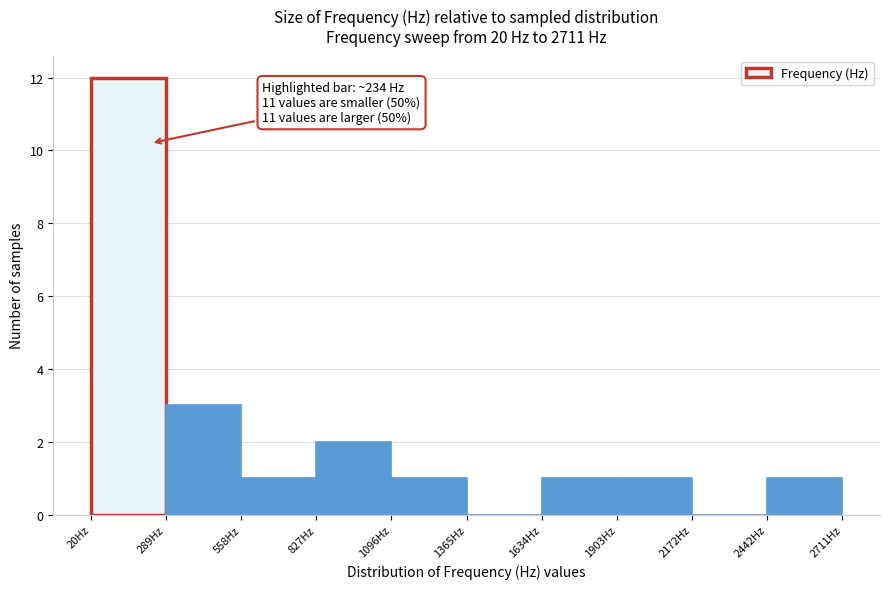

Which range on the x-axis has the tallest bar?

0 to 300